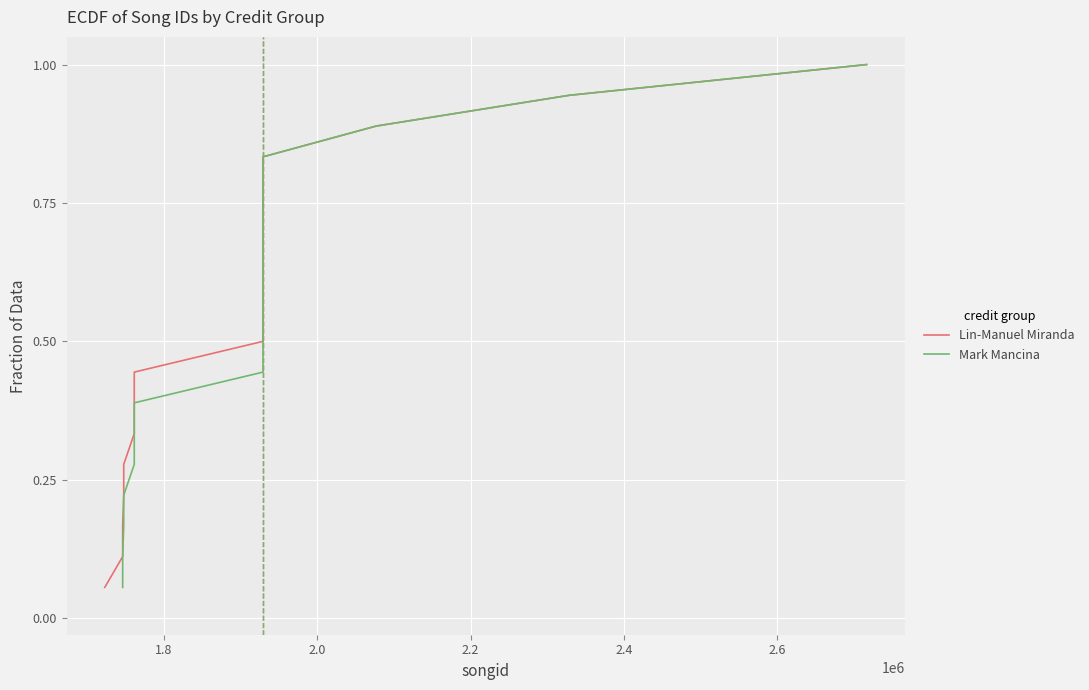

What is the sum of all Lin-Manuel Miranda values?

9.5